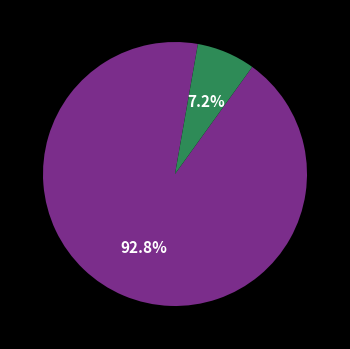

Does any single category account for the majority?

Yes